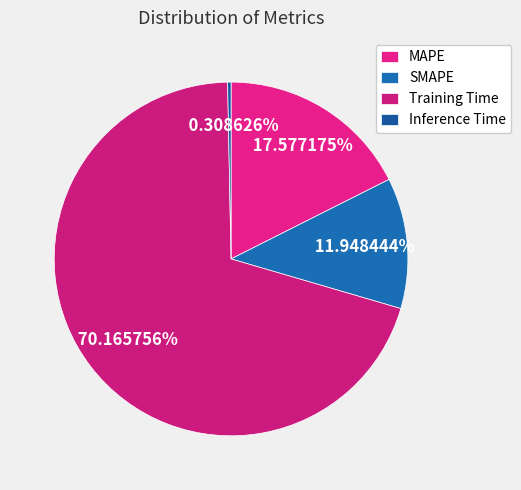

Which category has the biggest portion of the pie?

Training Time